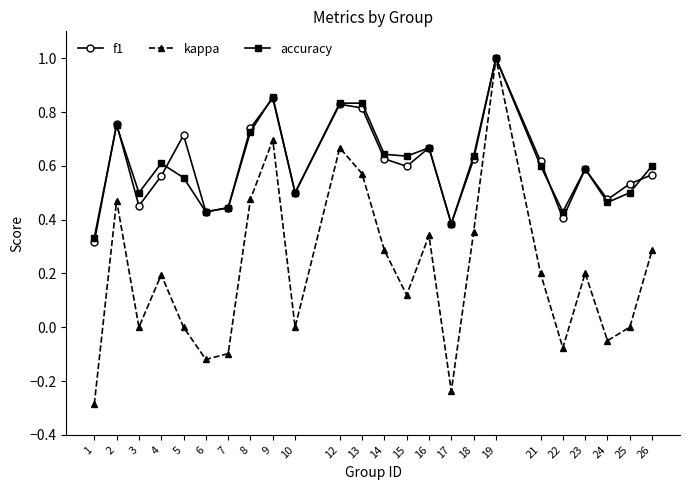

At which category does the chart reach its minimum across all series?

1